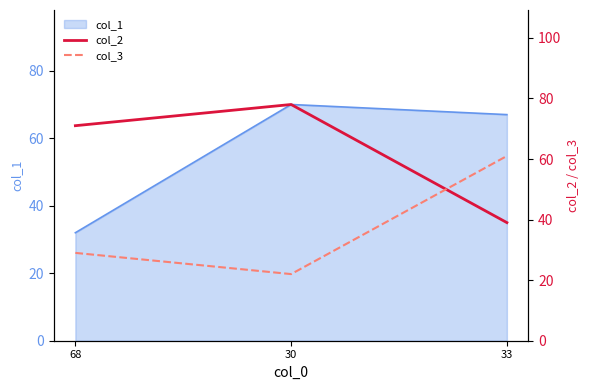

What is the highest value of the col_3 series?

61